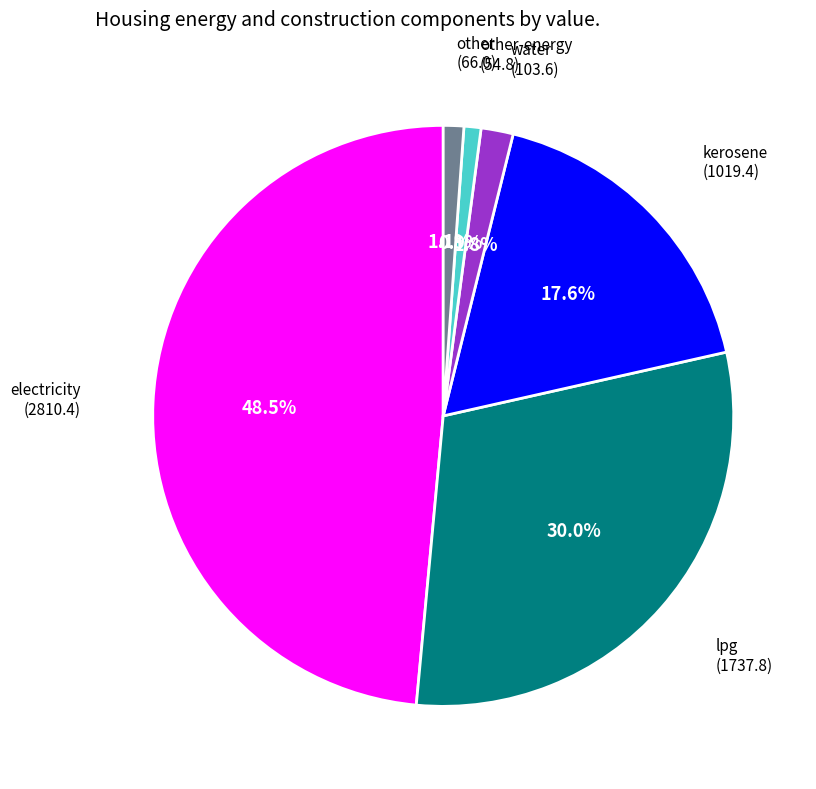

Is there a majority slice in this chart?

No